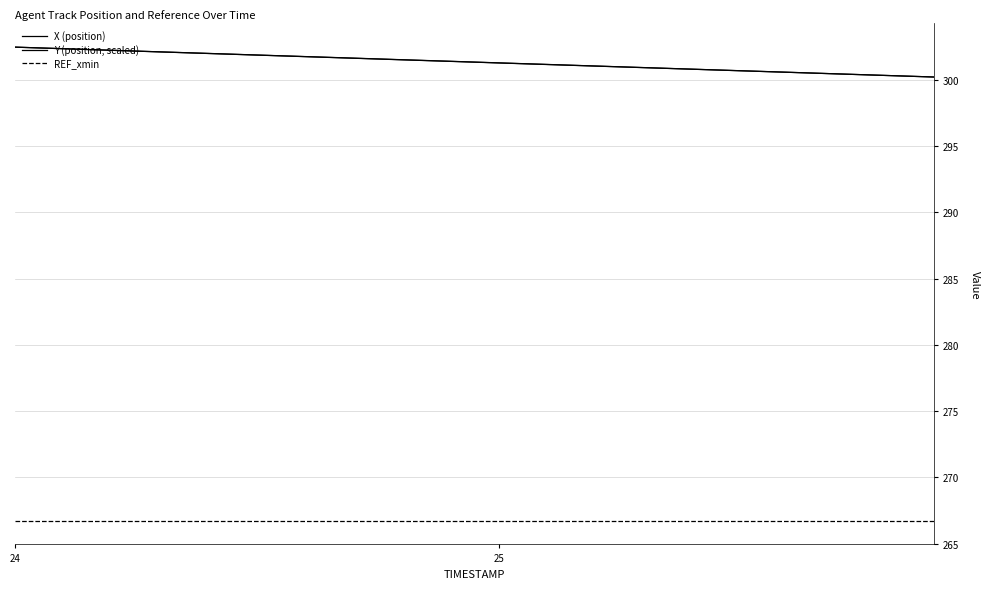

Does the chart have visible grid lines?

Yes